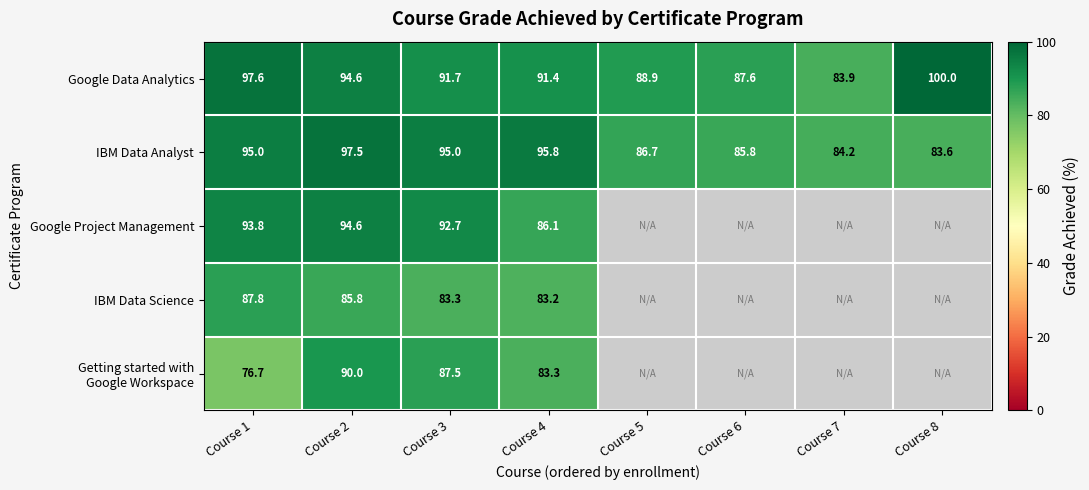

Is the value of IBM Data Analyst at Course 6 greater than the value of Google Project Management at Course 1?

No